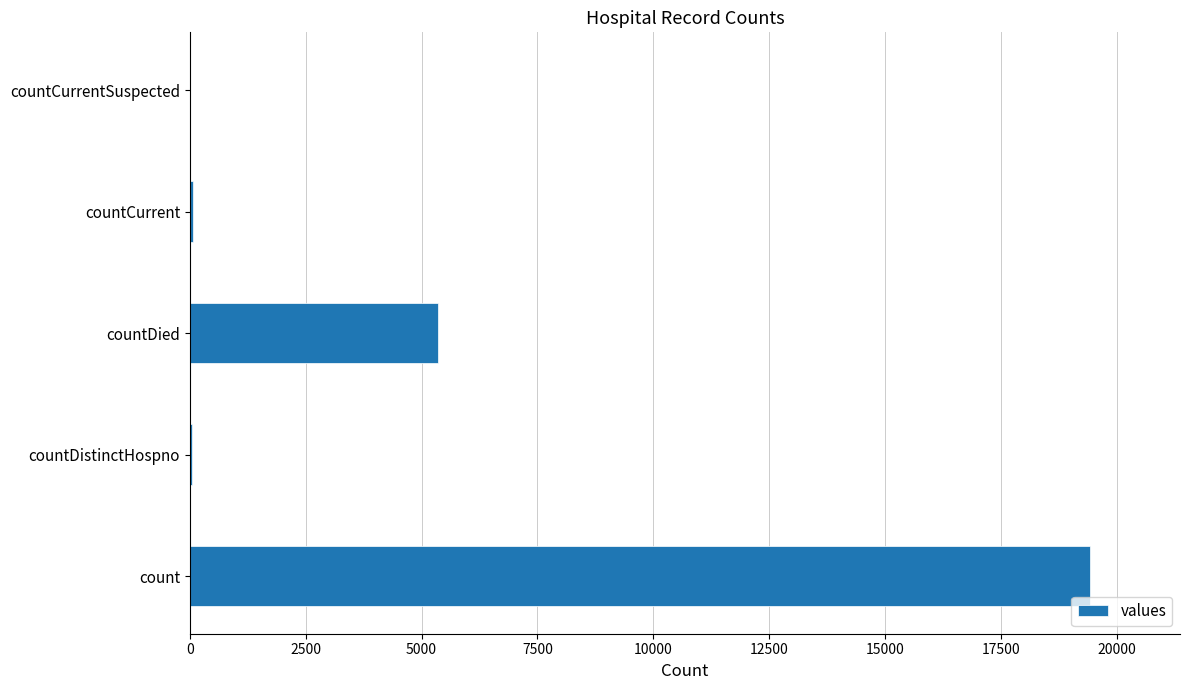

What is the greatest value displayed?

19420